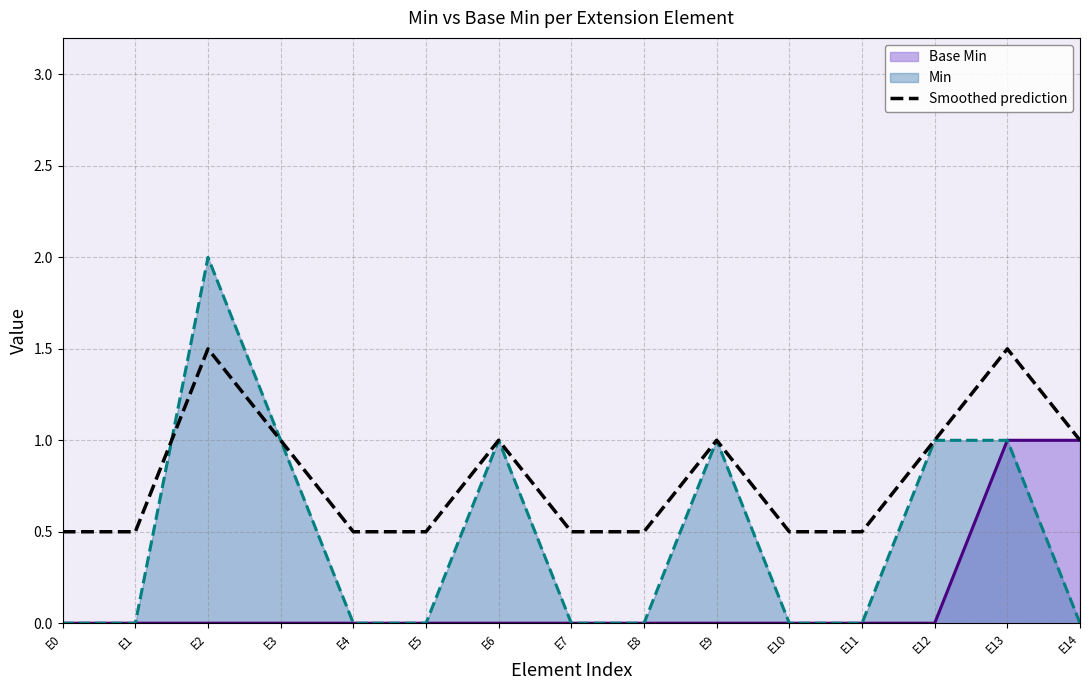

Between E14 and E10, which is larger?

E14